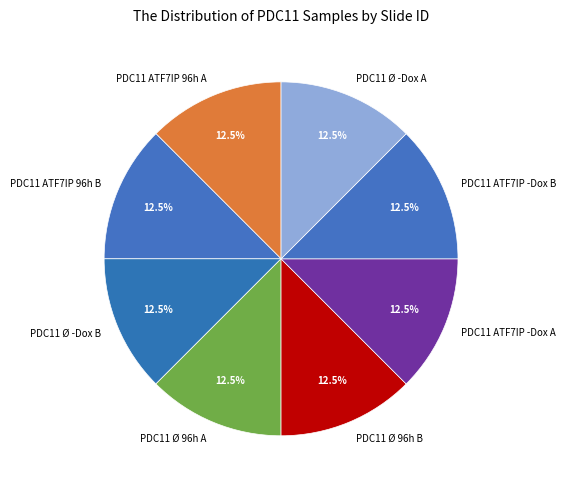

What is the ratio of the value at PDC11 Ø 96h B to the value at PDC11 ATF7IP -Dox A?

1.0